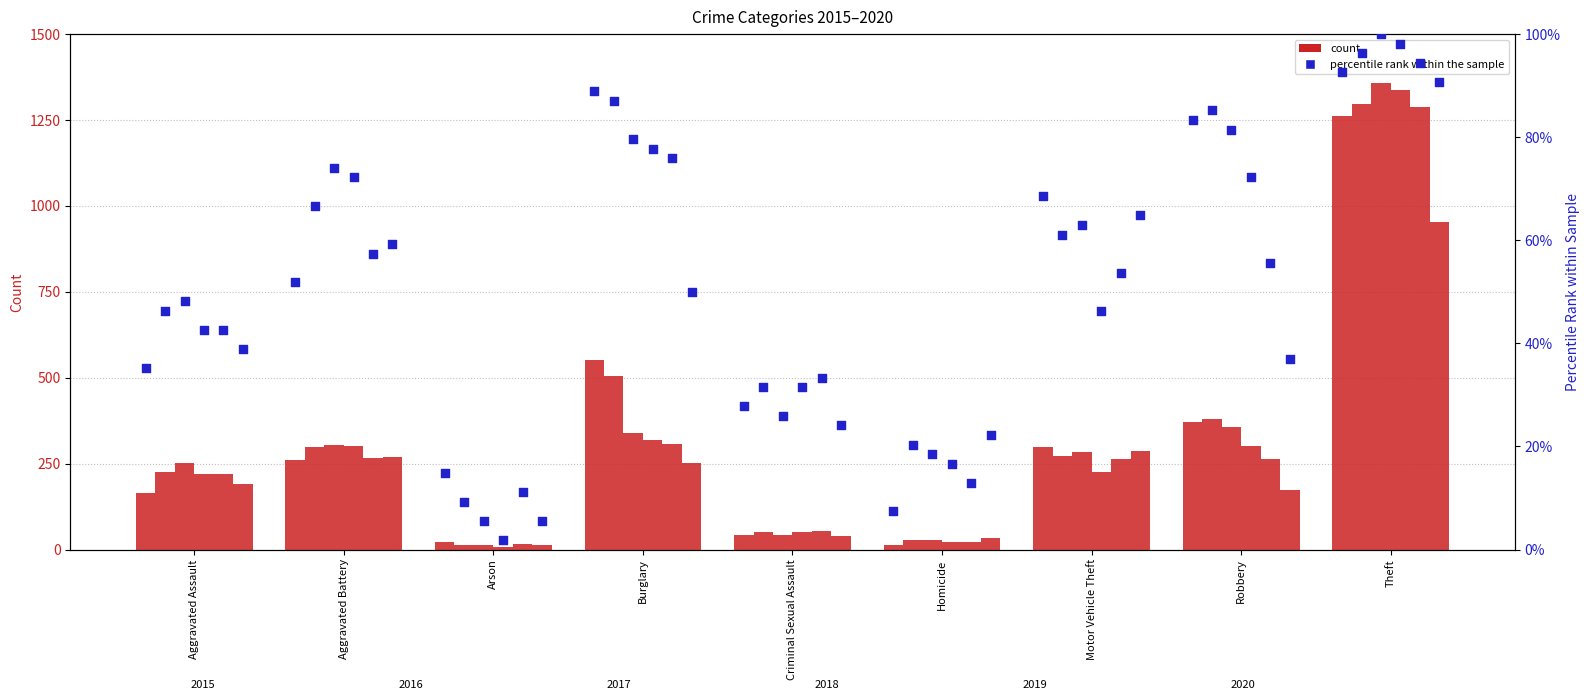

Which has a higher value, Motor Vehicle Theft or Homicide?

Motor Vehicle Theft